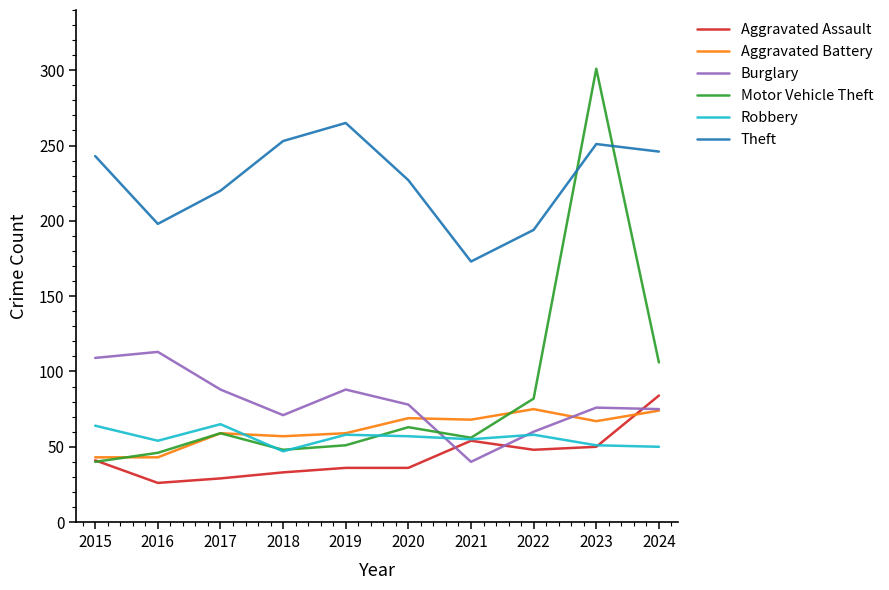

Which label corresponds to the smallest value in the chart?

2016